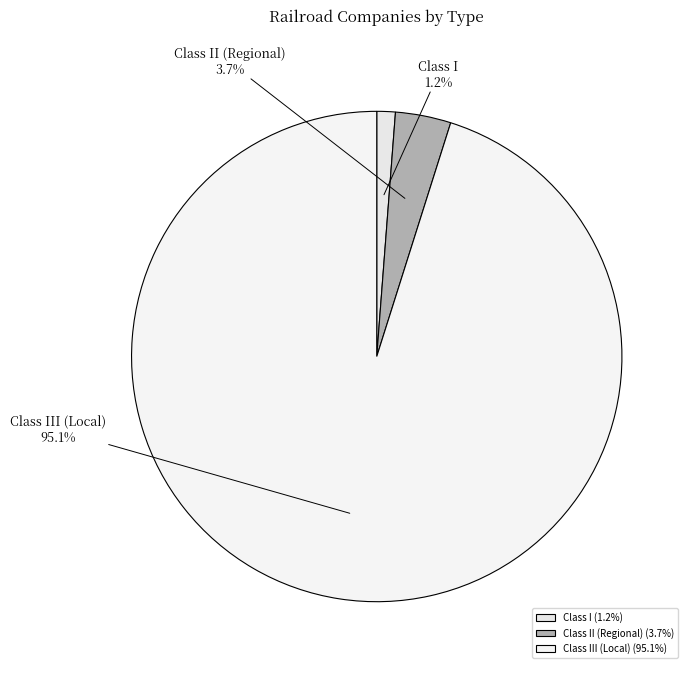

Rank the categories by value from lowest to highest.

Class I (1.2%), Class II (Regional) (3.7%), Class III (Local) (95.1%)